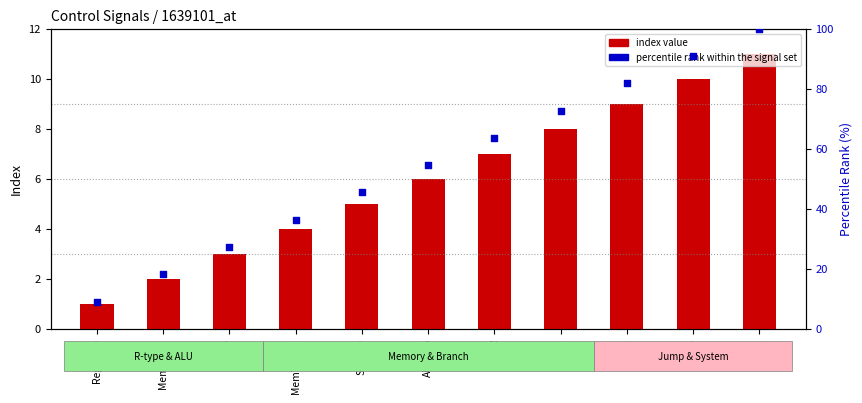

What is the total value across all series at S_Type?

50.5